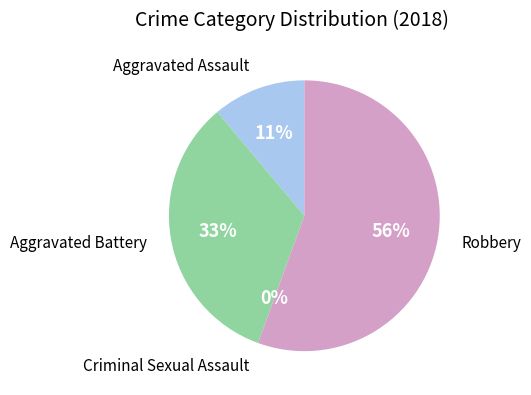

To the nearest percent, what is the difference between the Robbery and Criminal Sexual Assault slice percentages?

56%